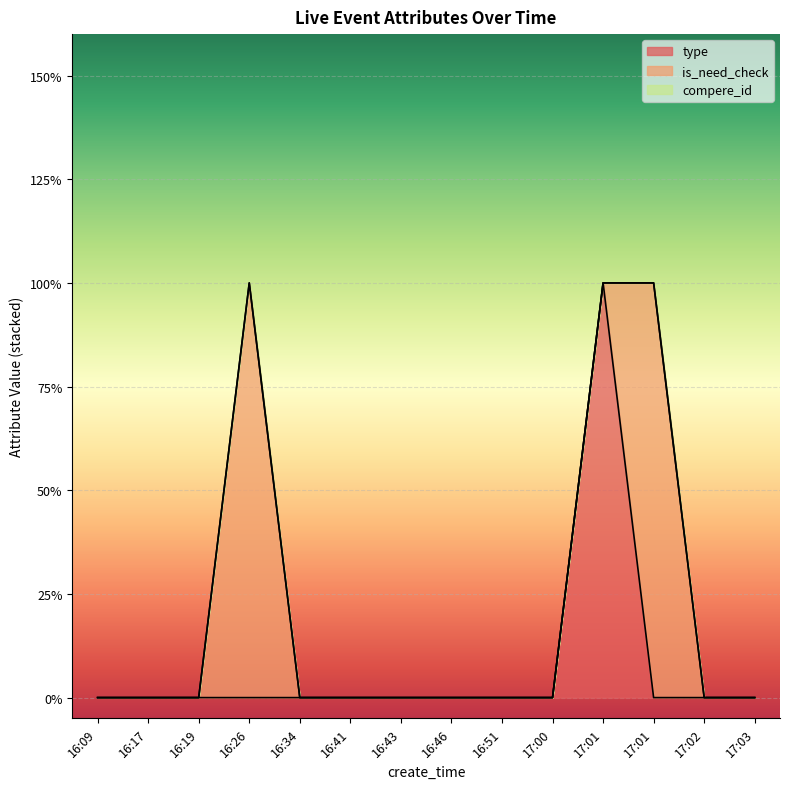

What is the label of the 2nd point from the right?

17:02